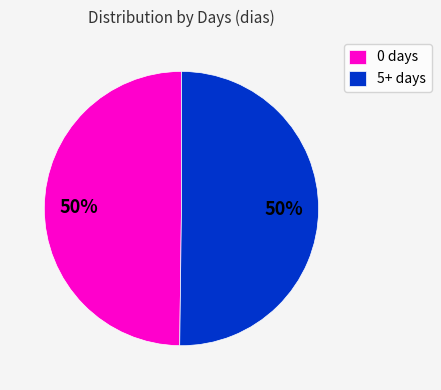

Is the sum of 5+ days and 0 days greater than half?

Yes